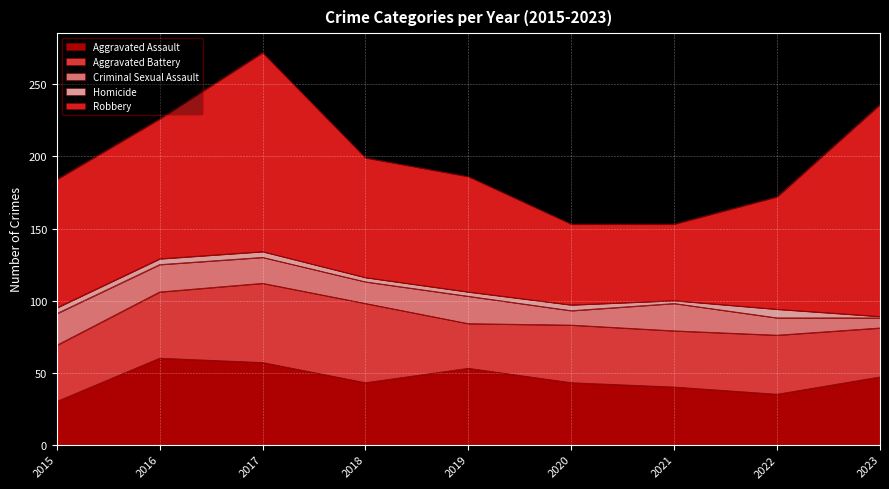

At which label does Robbery first exceed 83?

2015